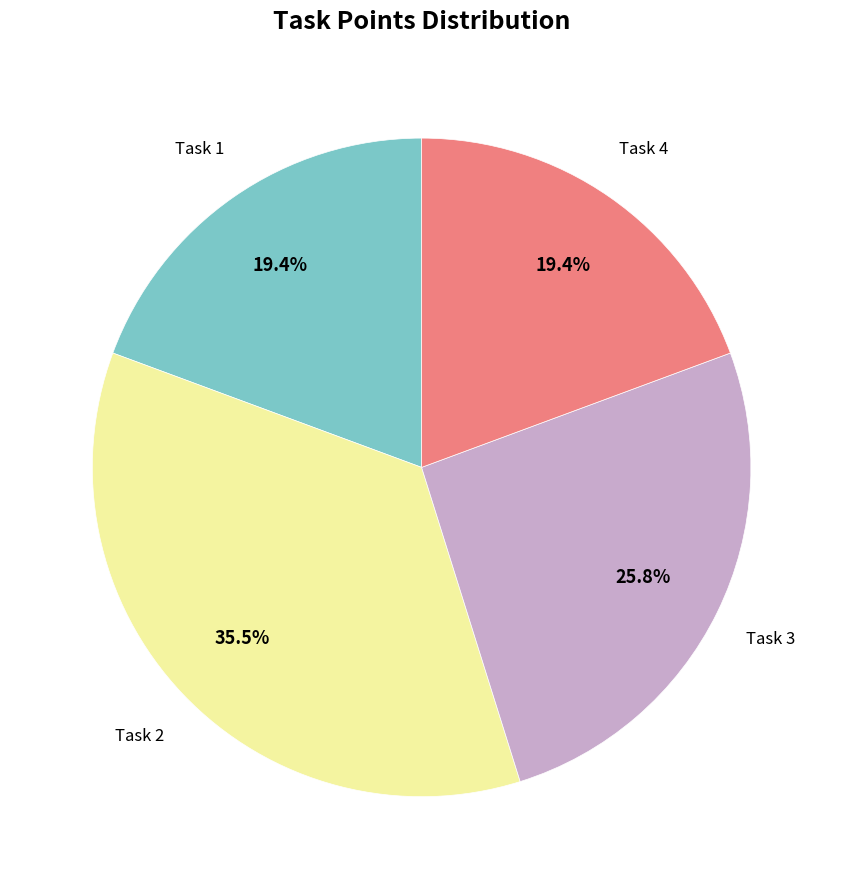

Does any single category account for the majority?

No